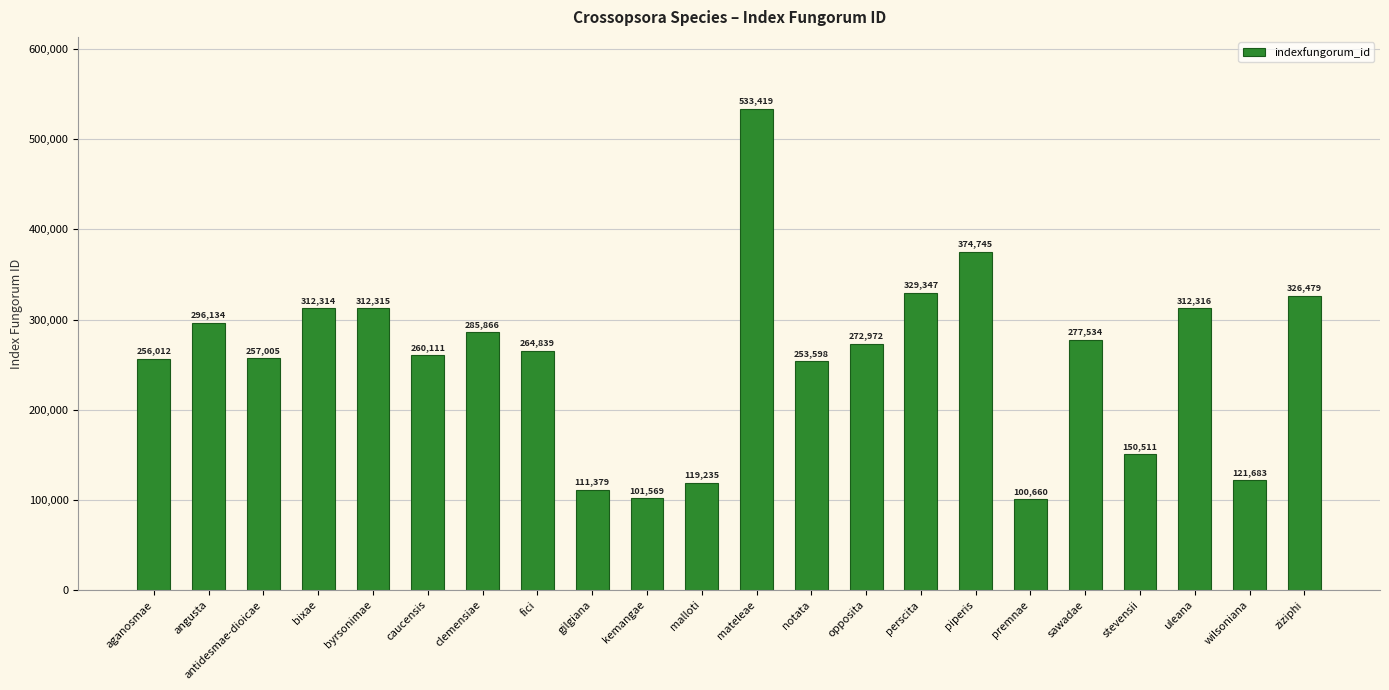

Which category has the highest value across all series?

mateleae